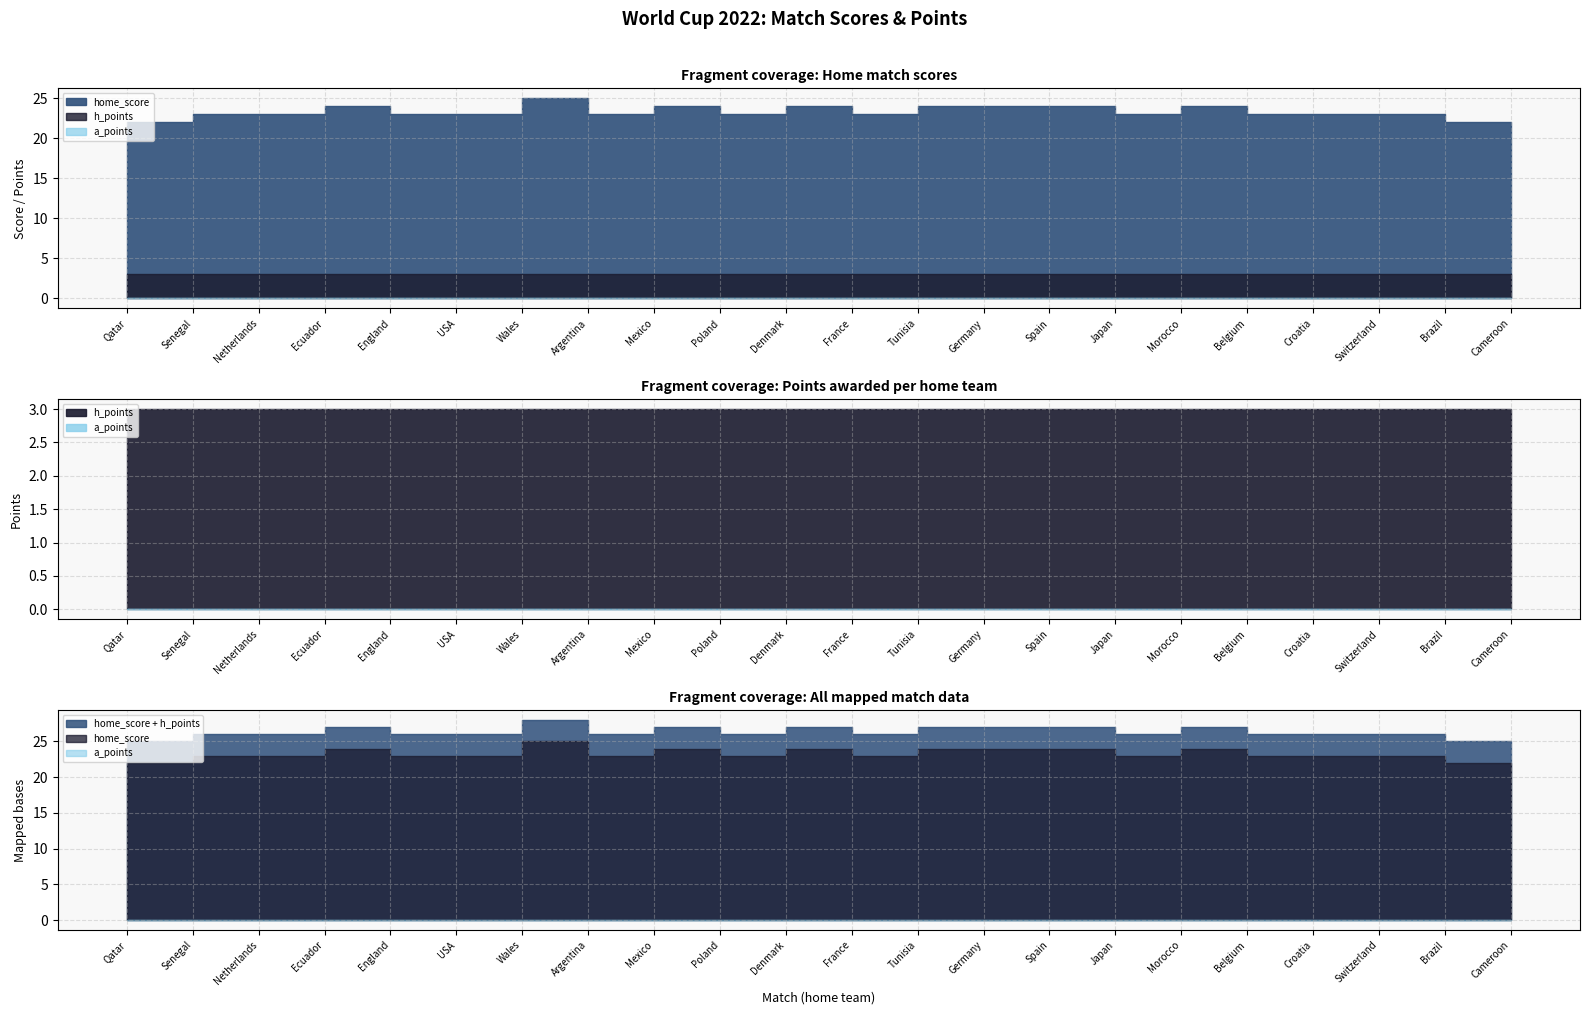

Reading left to right, extract all data points from this chart.

home_score: 22	22	23	23	24	23	23	25	23	24	23	24	23	24	24	24	23	24	23	23	23	22
h_points: 3	3	3	3	3	3	3	3	3	3	3	3	3	3	3	3	3	3	3	3	3	3
a_points: 0	0	0	0	0	0	0	0	0	0	0	0	0	0	0	0	0	0	0	0	0	0